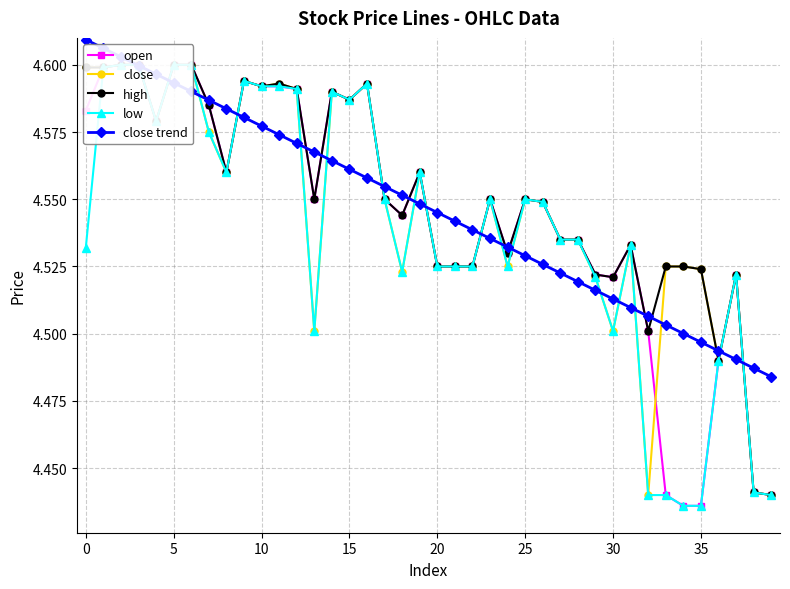

Where is close nearest to the value 4?

32